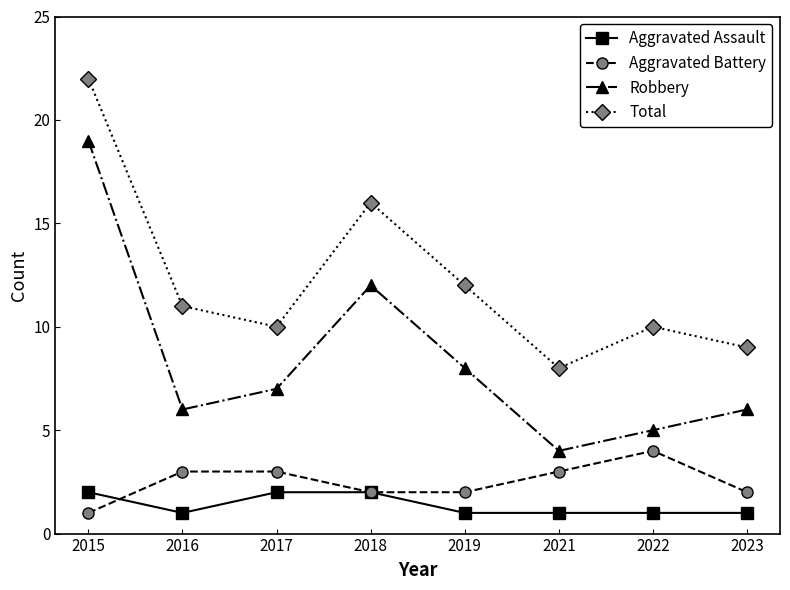

At which label does Aggravated Battery reach its minimum?

2015